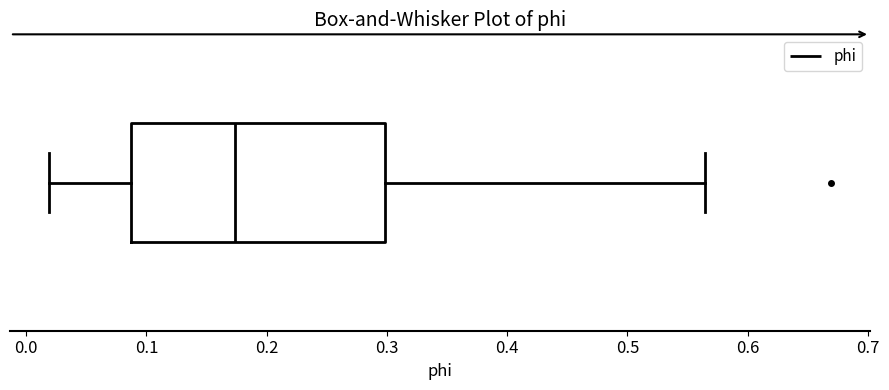

Where does the left whisker of the box end on the x-axis? The values are not printed on the chart, so give them approximately, as read against the axis.

0.02